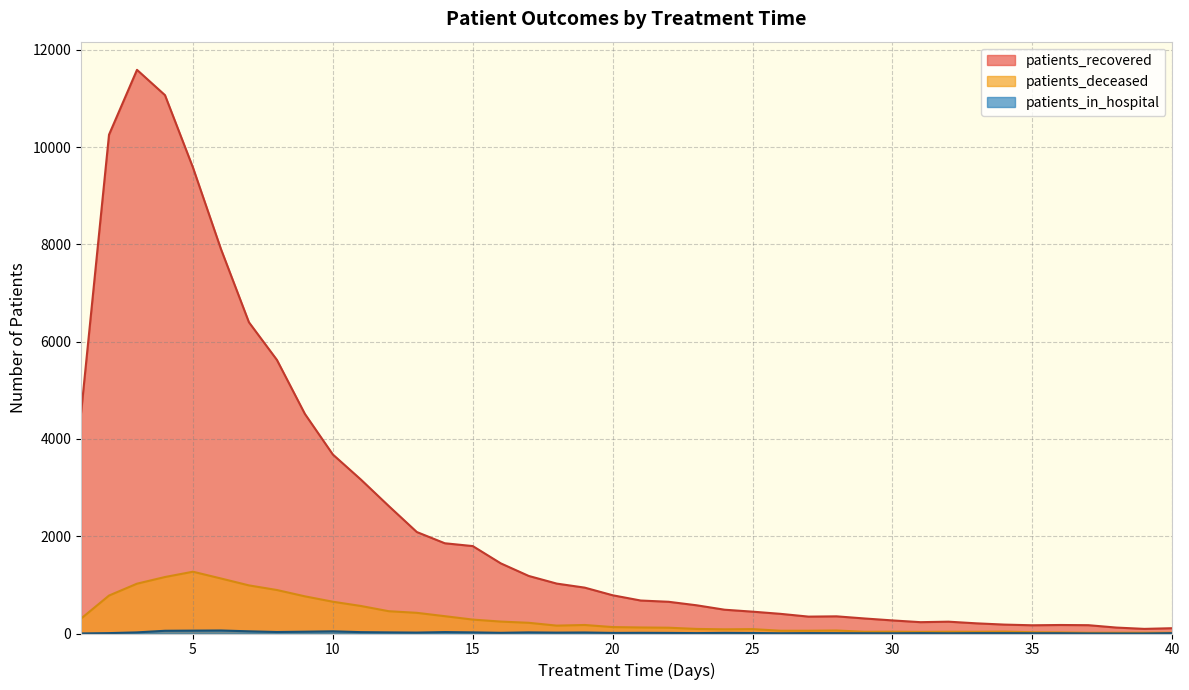

At which category is the sum across all series the highest?

3